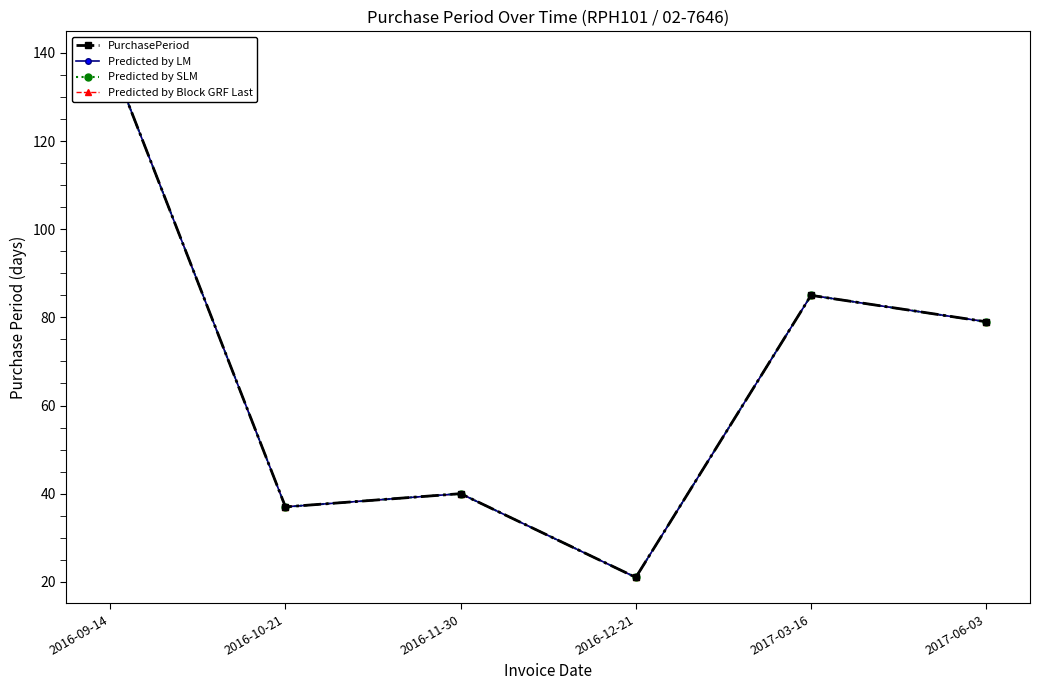

At how many categories does at least one series exceed 66?

3